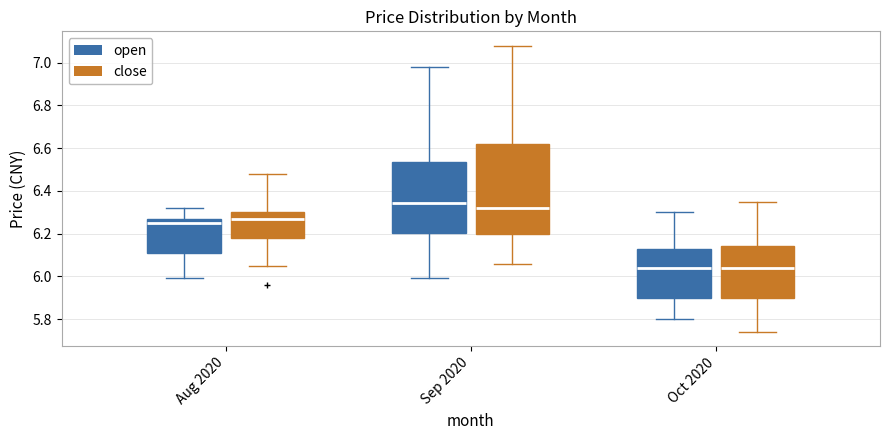

Reading left to right, read every box against the y-axis: the position of its median line, the range the box covers, and the ends of its whiskers. The values are not printed on the chart, so give them approximately, as read against the axis.

Aug 2020 (open): median 6.26, box 6.12 to 6.28, whiskers 6.00 to 6.32
Aug 2020 (close): median 6.28, box 6.18 to 6.30, whiskers 6.06 to 6.48
Sep 2020 (open): median 6.34, box 6.20 to 6.54, whiskers 6.00 to 6.98
Sep 2020 (close): median 6.32, box 6.20 to 6.62, whiskers 6.06 to 7.08
Oct 2020 (open): median 6.04, box 5.90 to 6.14, whiskers 5.80 to 6.30
Oct 2020 (close): median 6.04, box 5.90 to 6.14, whiskers 5.74 to 6.36